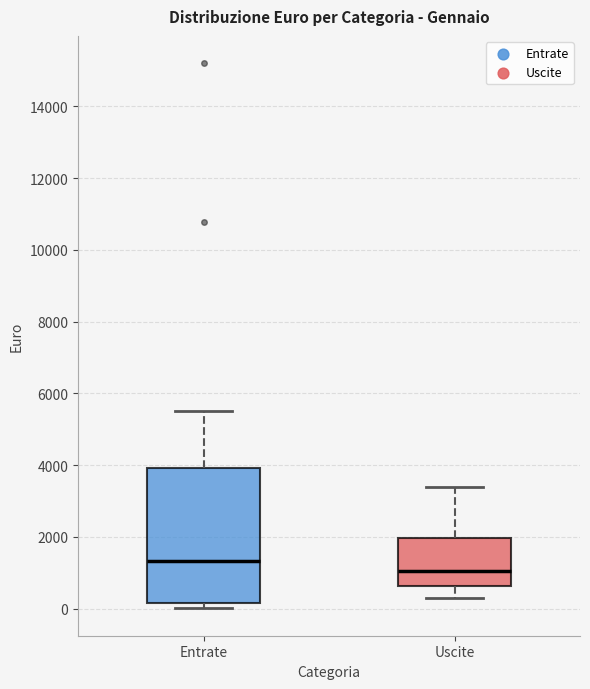

Which box has the highest median line?

Entrate